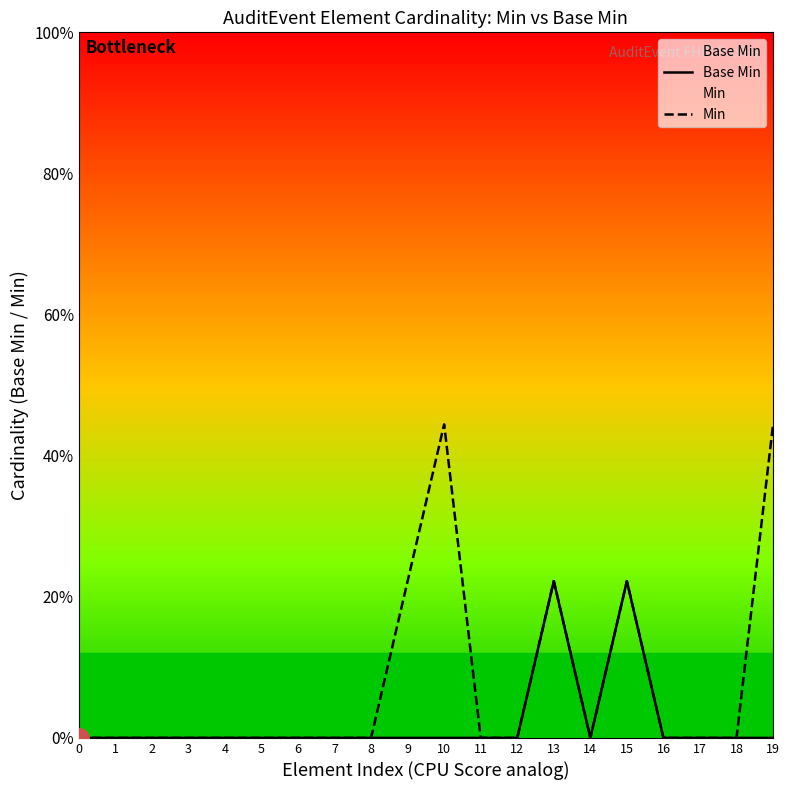

True or false: Base Min and Min intersect in this chart.

False